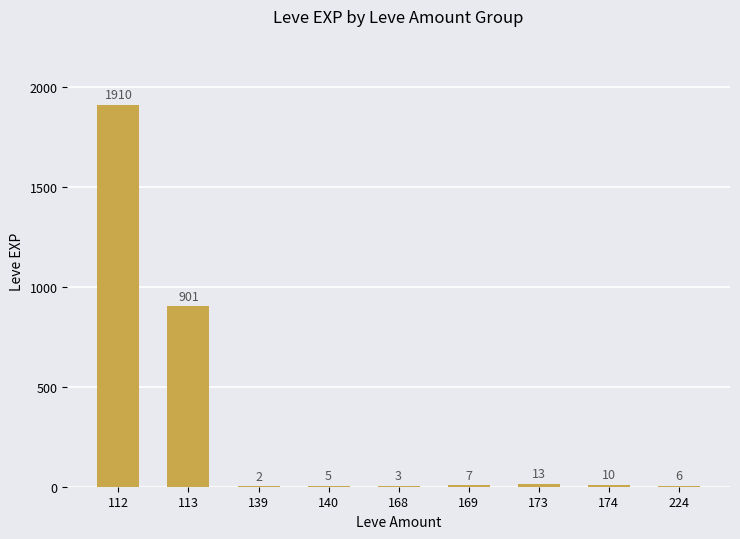

What is the ratio of the value at 112 to the value at 113?

2.1